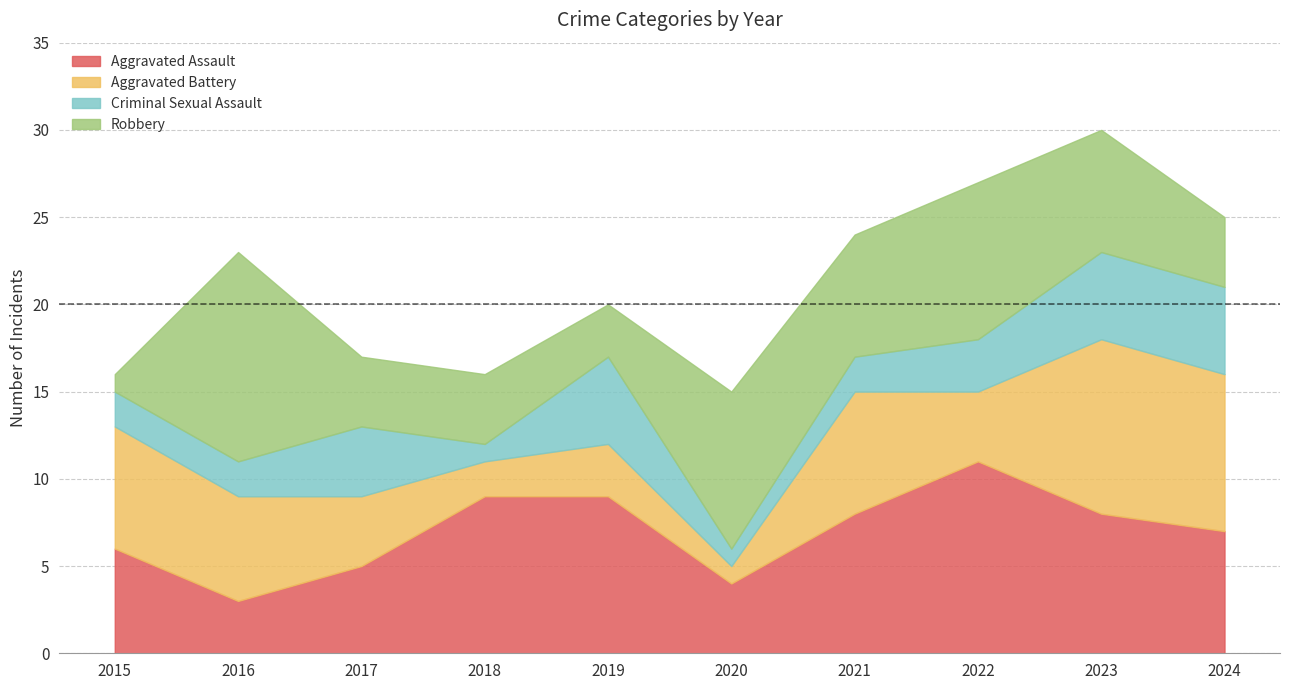

What is the difference between the Criminal Sexual Assault values at 2022 and 2015?

1